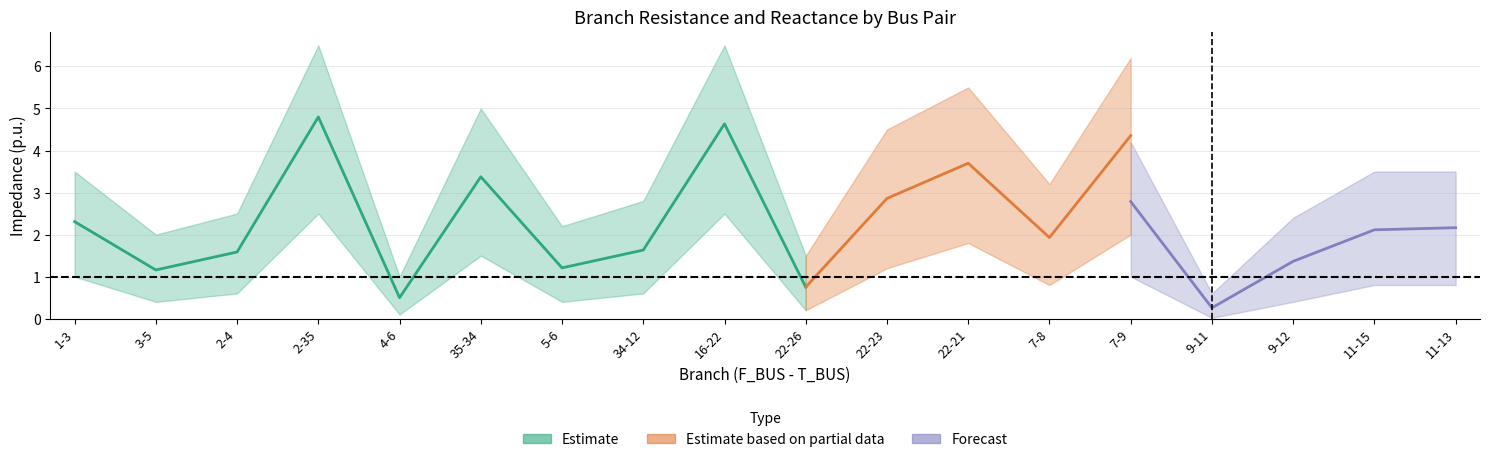

Is this an area chart (filled region under the line)?

No